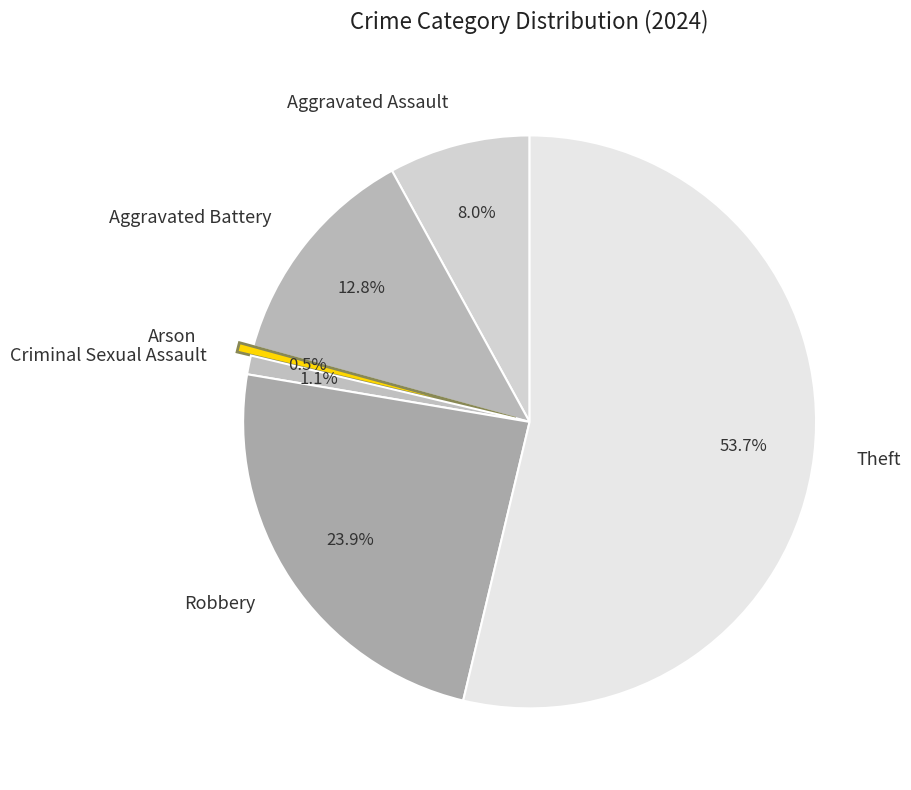

The Aggravated Battery slice represents 1% of the pie. True or false?

False